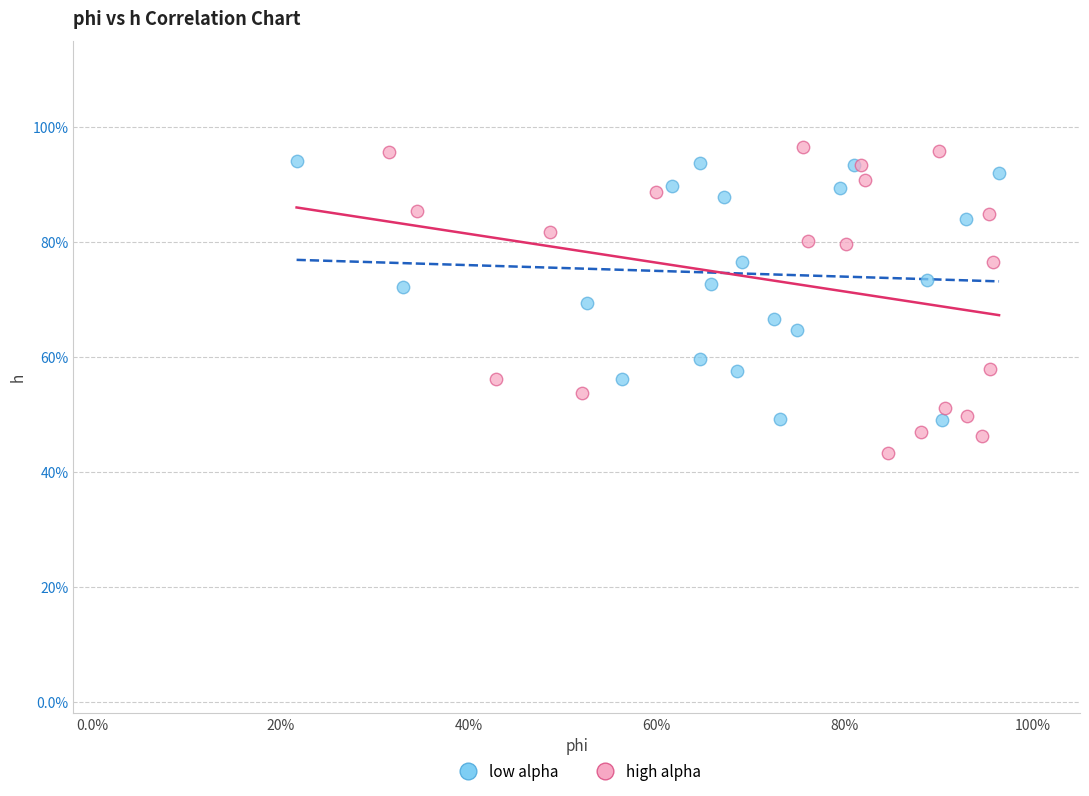

What are all the series names shown in the legend?

low alpha, high alpha